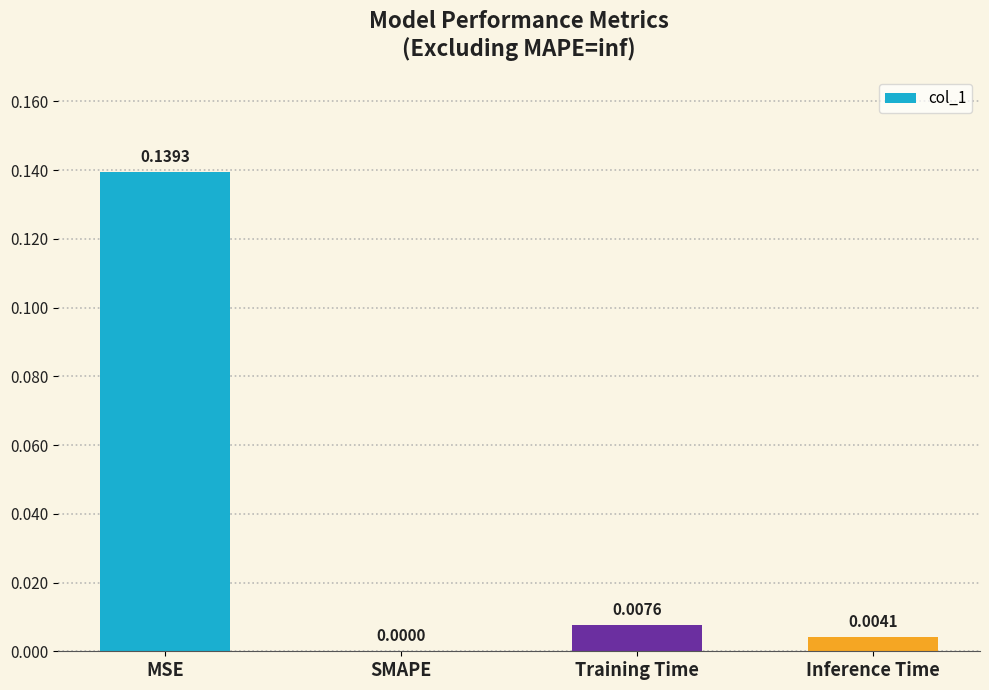

Which category has the highest value across all series?

MSE